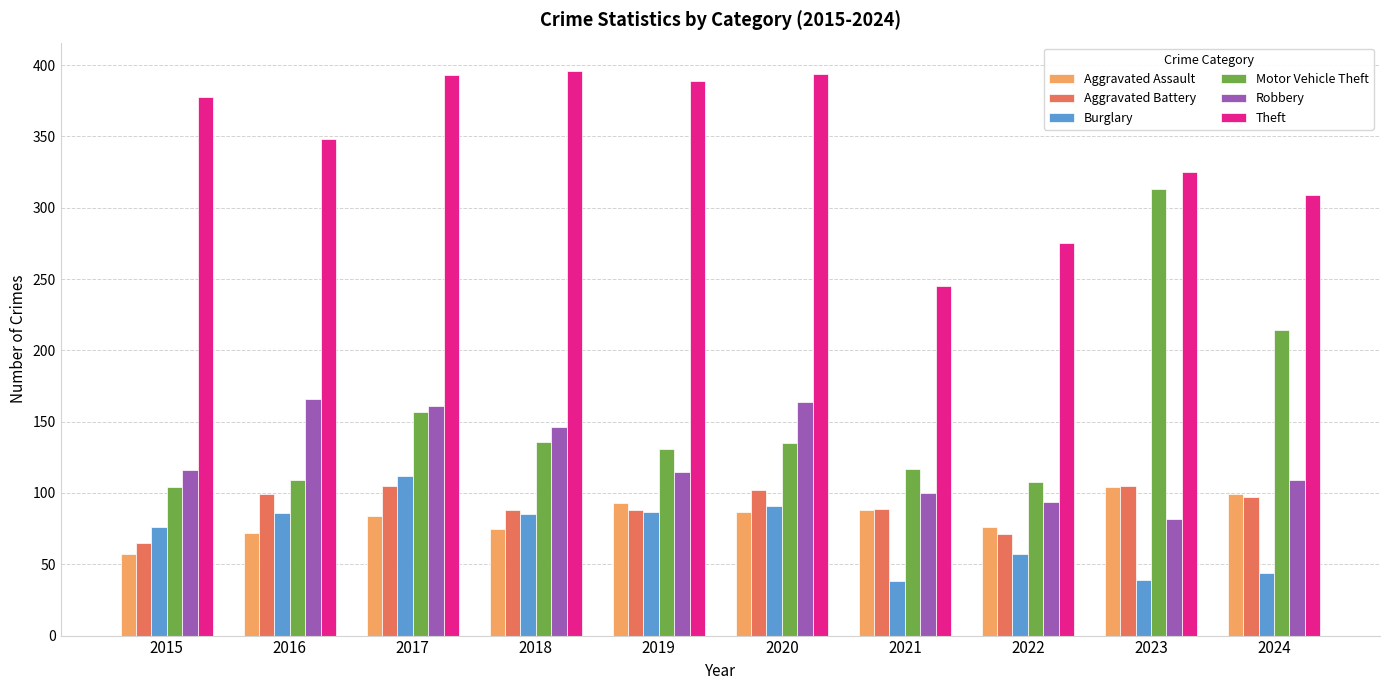

The value of Theft at 2022 is 275. True or false?

True